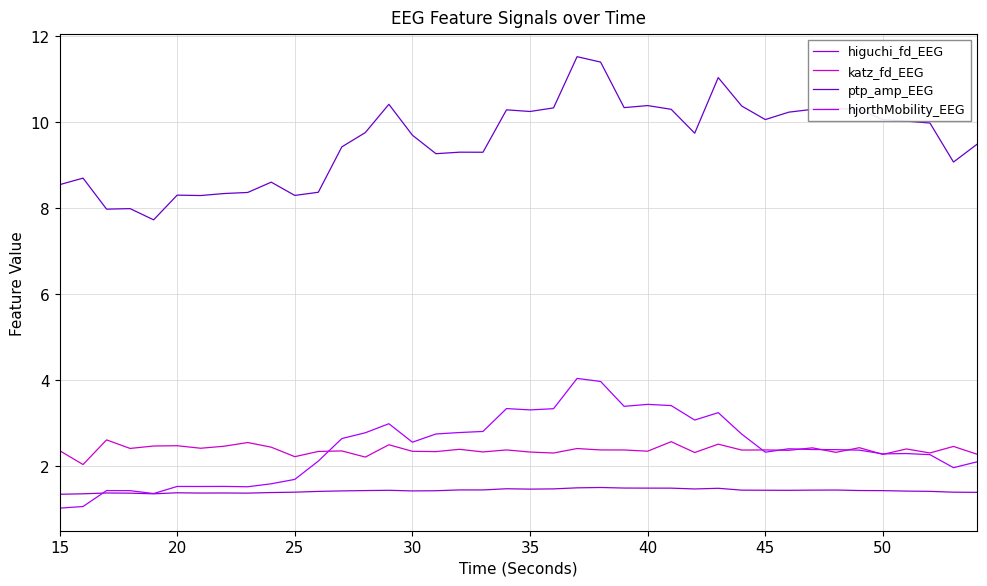

Which series has the largest total across all categories?

ptp_amp_EEG